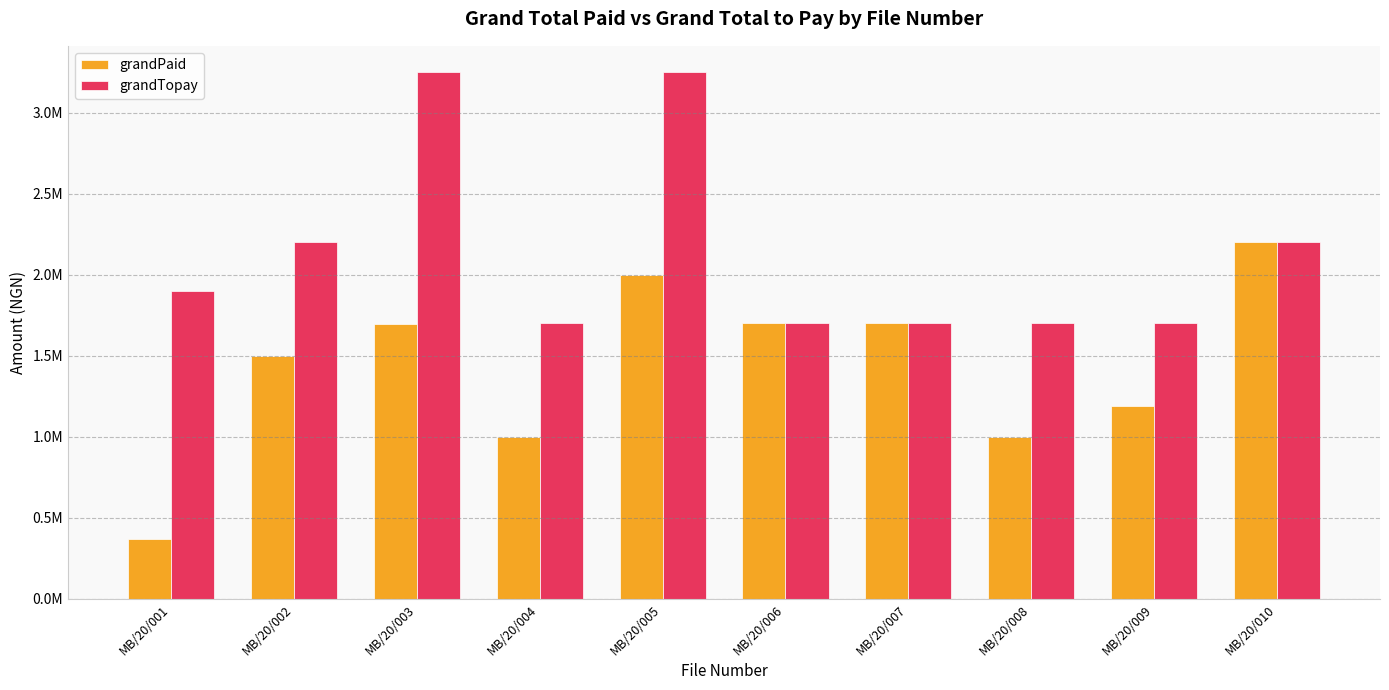

What are all the series names shown in the legend?

grandPaid, grandTopay